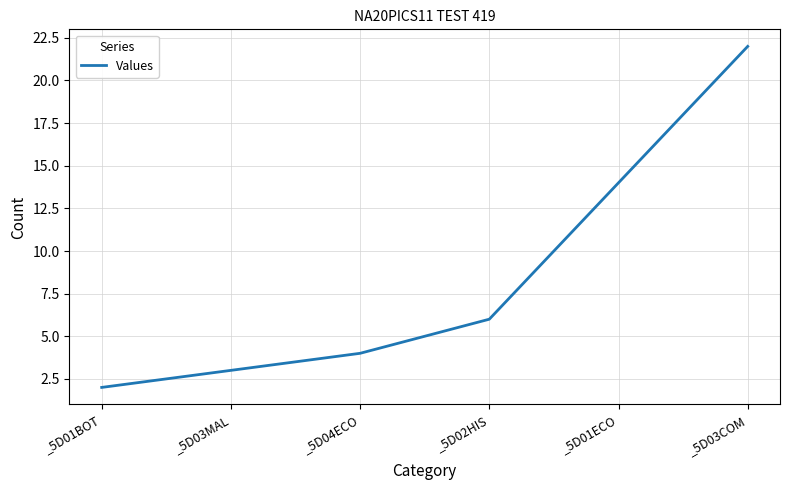

Approximately how many times larger is the value at _5D01ECO compared to _5D01BOT?

7.0